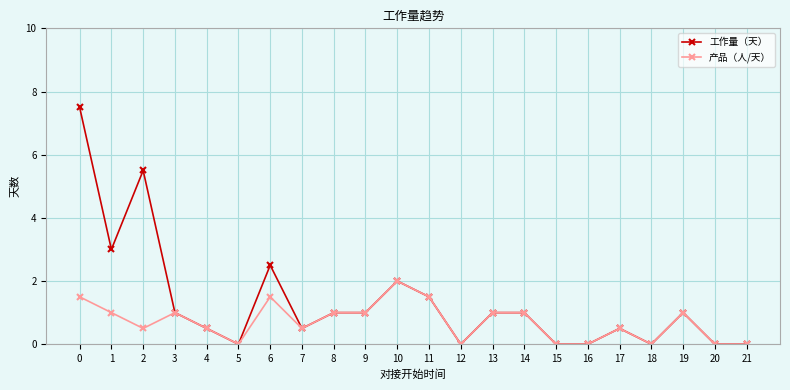

What is the maximum value for 产品（人/天）?

2.0